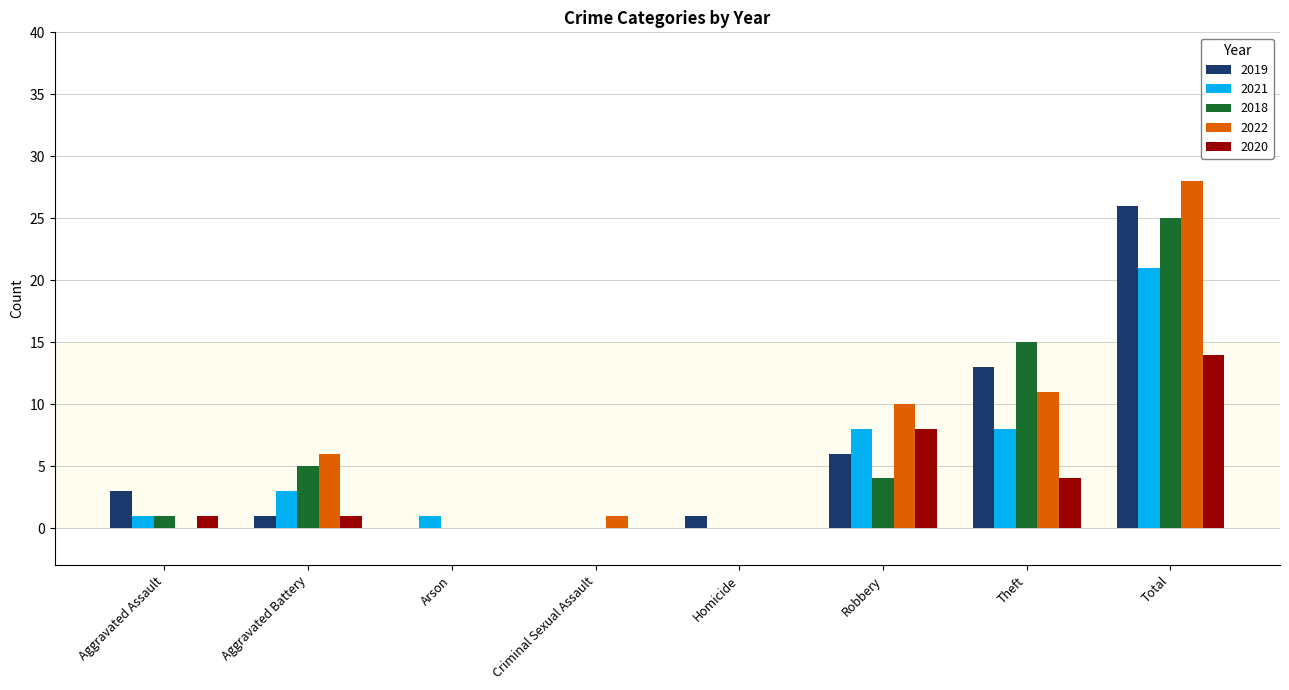

Where is 2020 nearest to the value 7?

Robbery